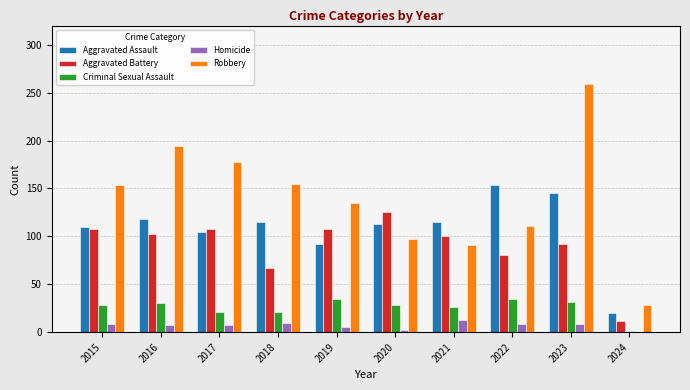

Does the chart contain stacked bars?

No